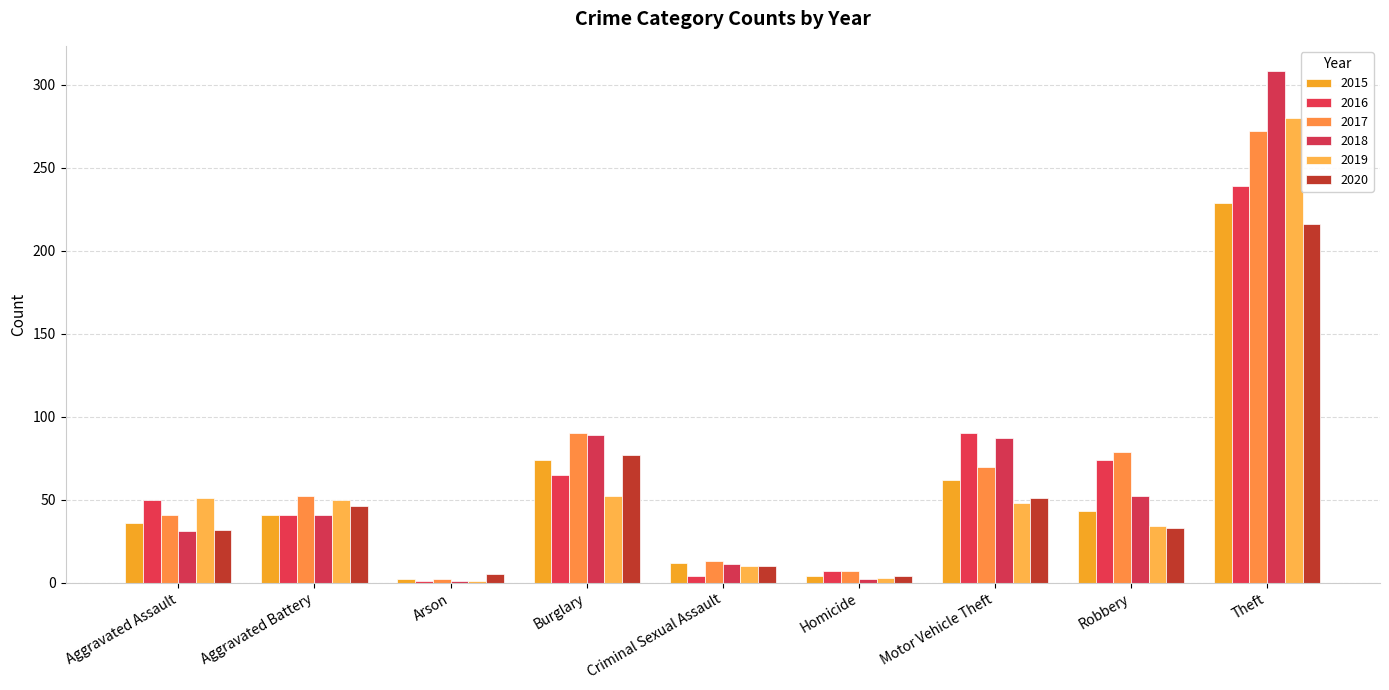

Which series has the largest range (max minus min)?

2018